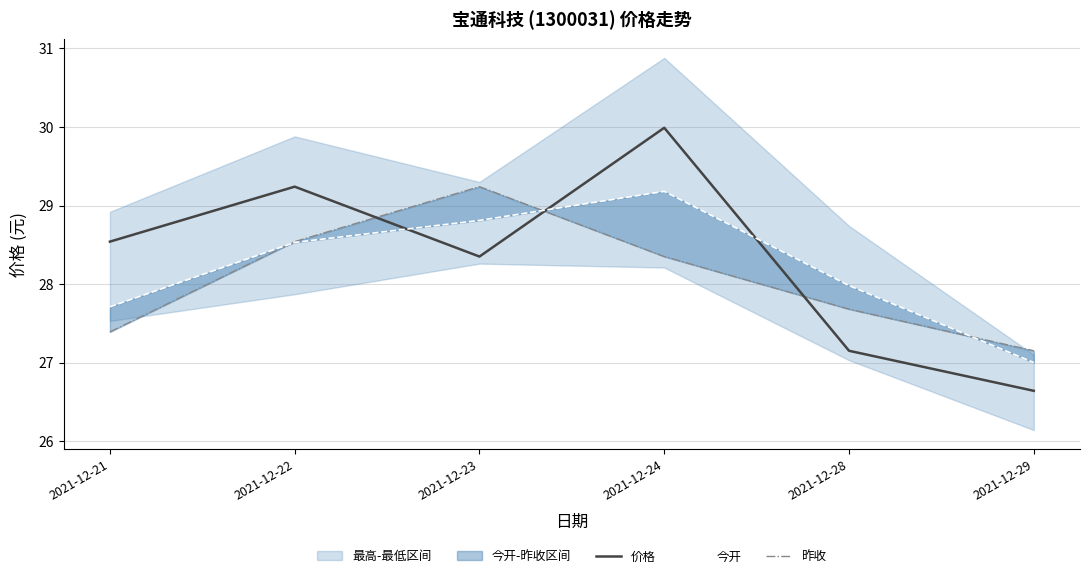

What is the sum of all 昨收 values?

168.3